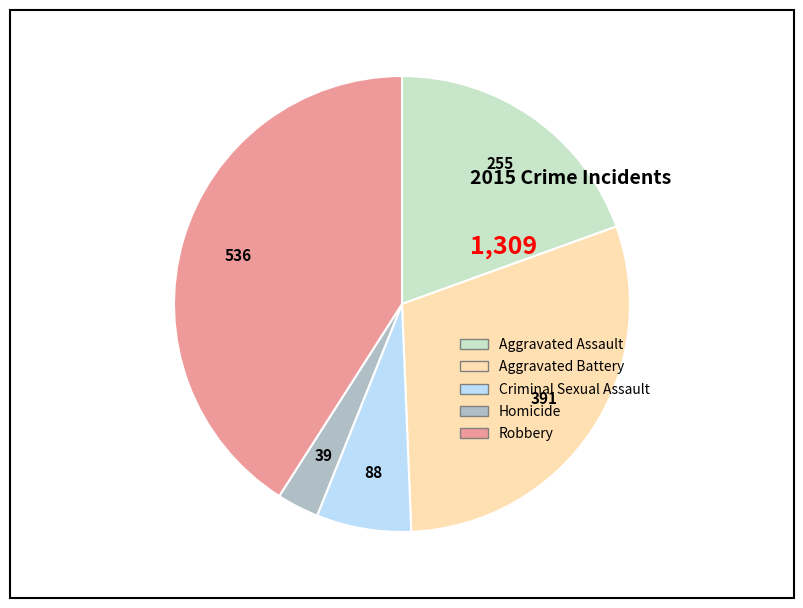

Which category has the biggest portion of the pie?

Robbery